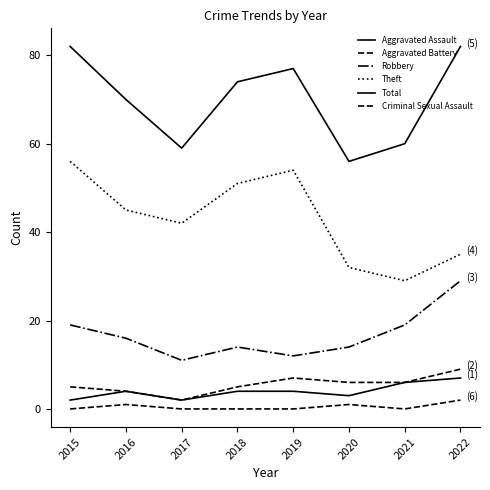

True or false: Aggravated Assault and Criminal Sexual Assault cross at least once.

False